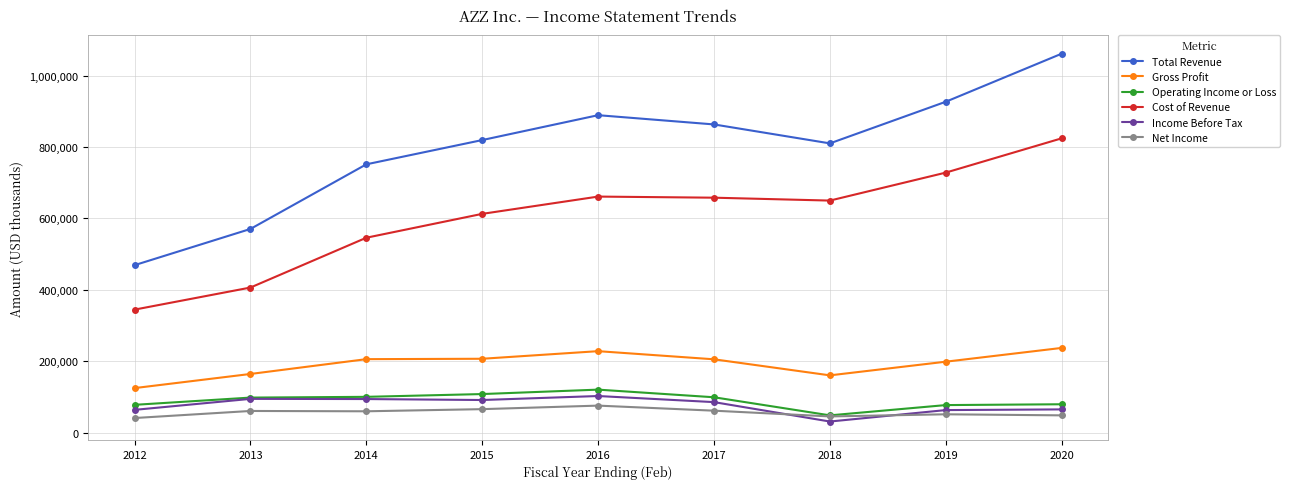

True or false: Income Before Tax has a value of 152920 at 2013.

False